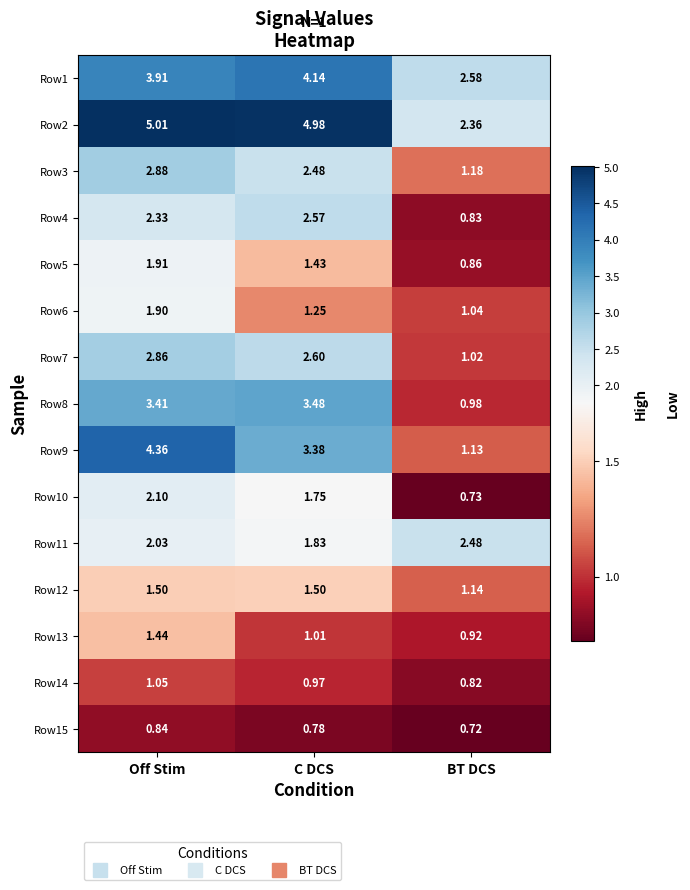

At which label is Row7 closest to 1?

BT DCS